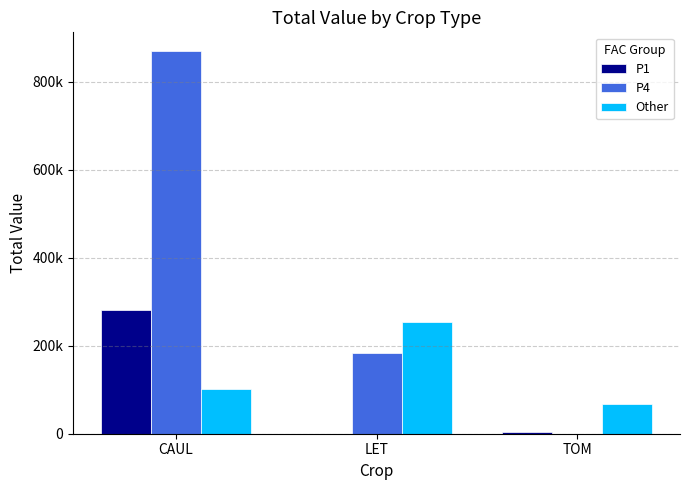

Which series has the largest total across all categories?

P4